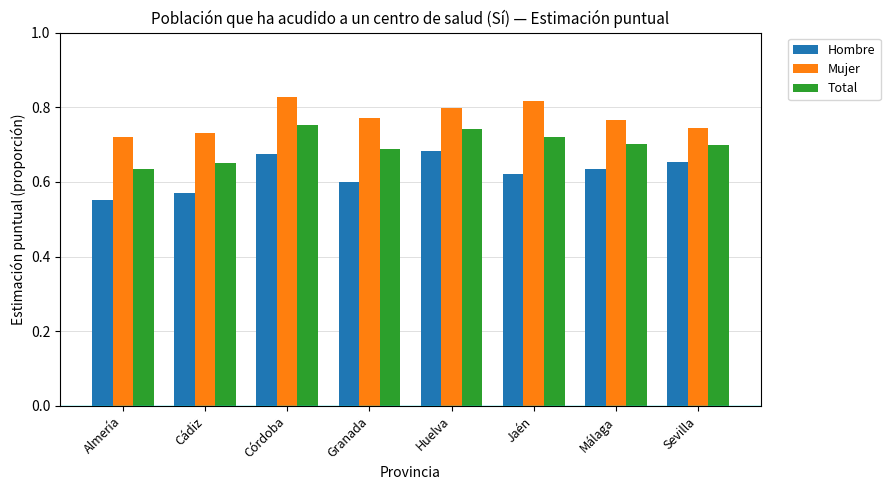

The Total series shows 1.2 at Jaén. True or false?

False